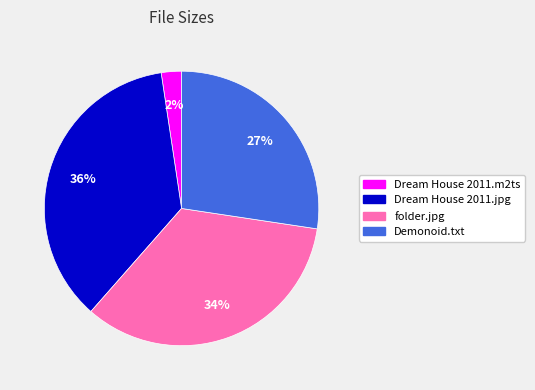

Is there a majority slice in this chart?

No